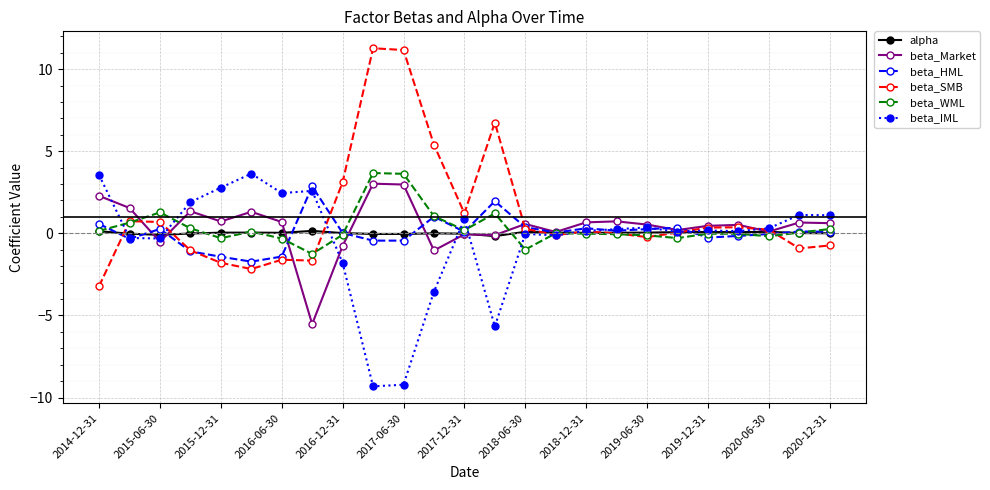

True or false: beta_WML has more than 0 points higher than both neighbors.

True